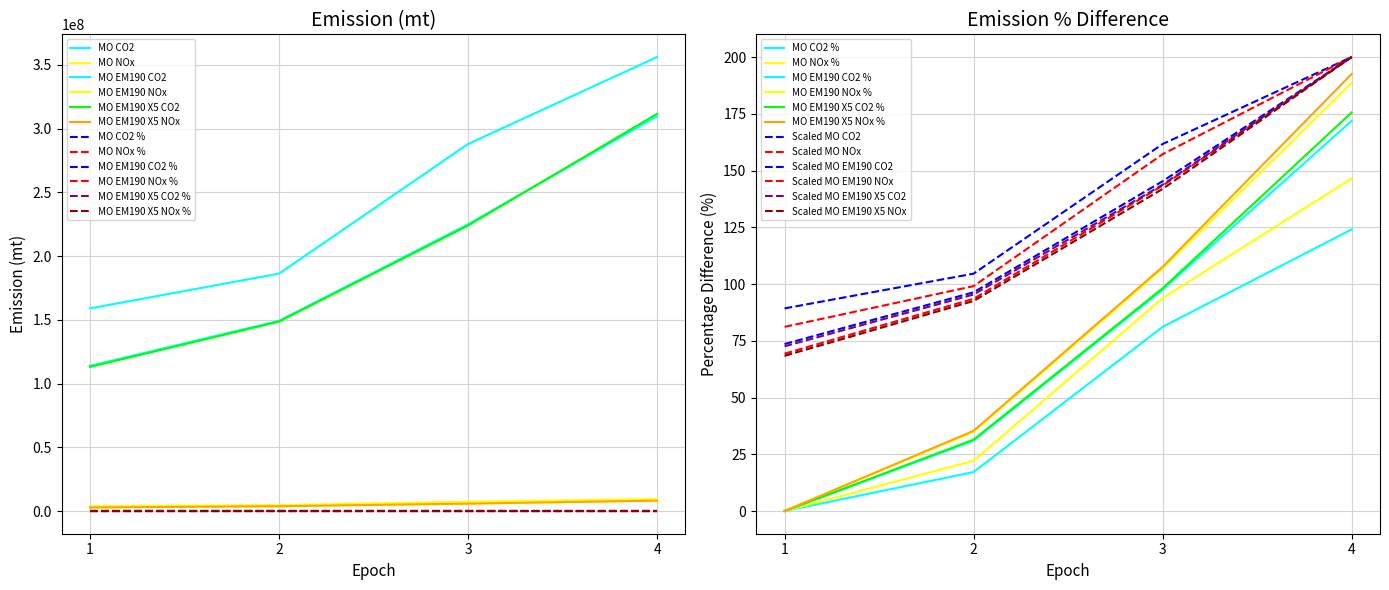

Is the value of MO EM190 NOx at 2 greater than the value of MO EM190 X5 NOx at 2?

Yes